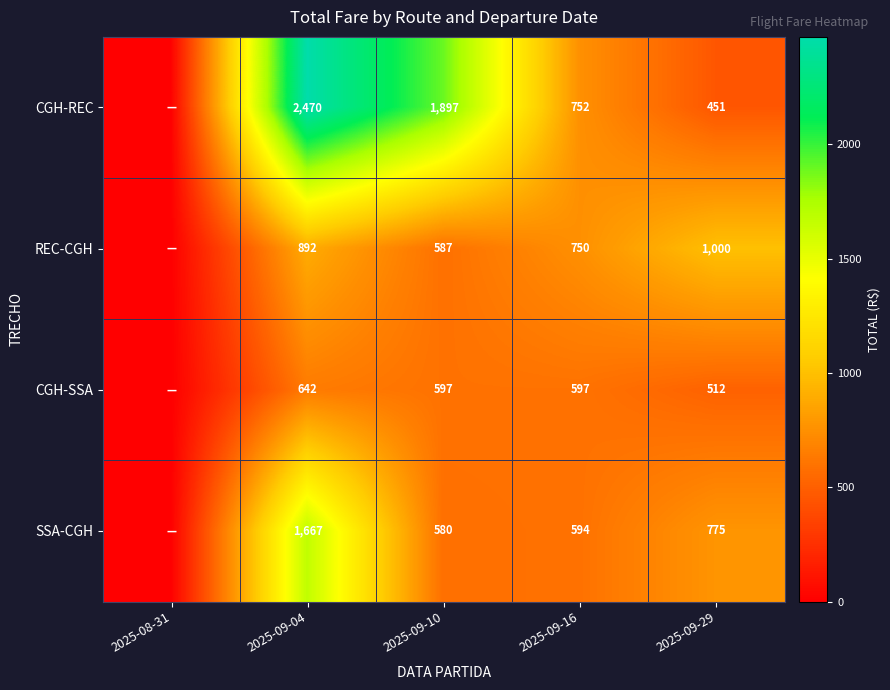

Is the value of CGH-SSA at 2025-09-10 greater than the value of SSA-CGH at 2025-09-29?

No